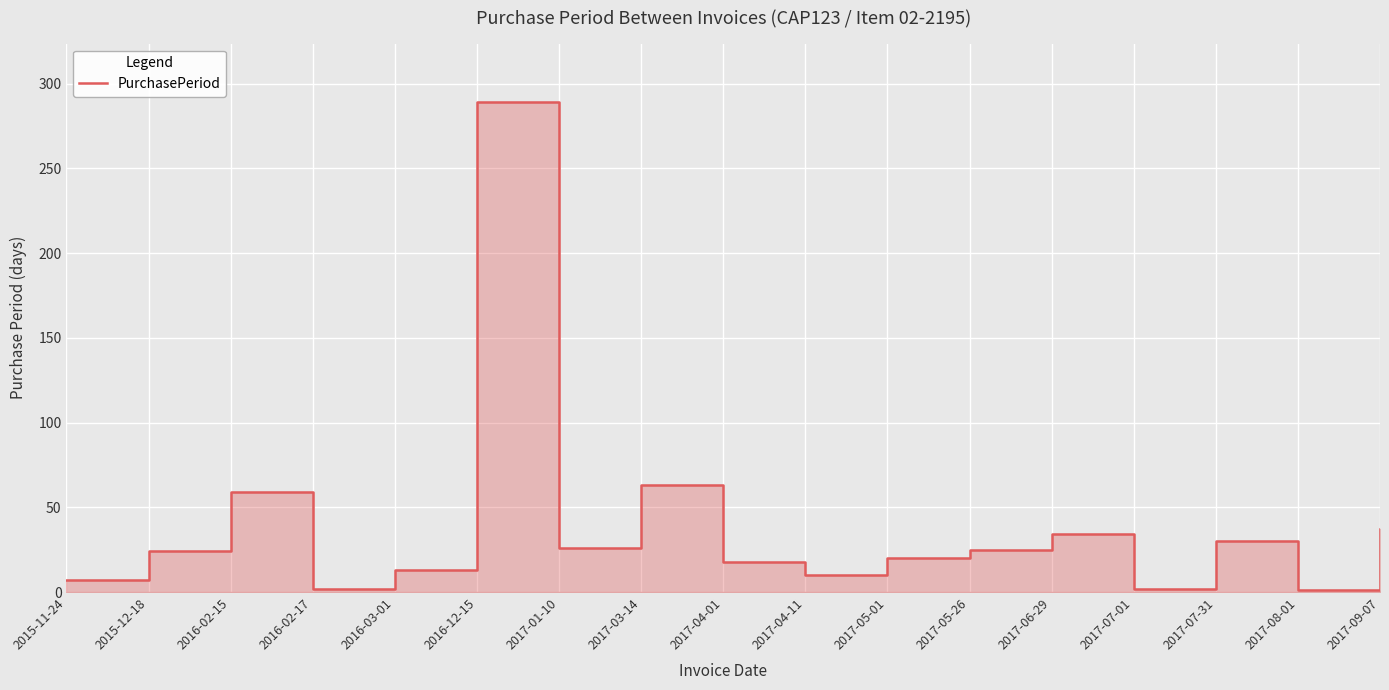

Where is the data nearest to the value 145?

2017-03-14